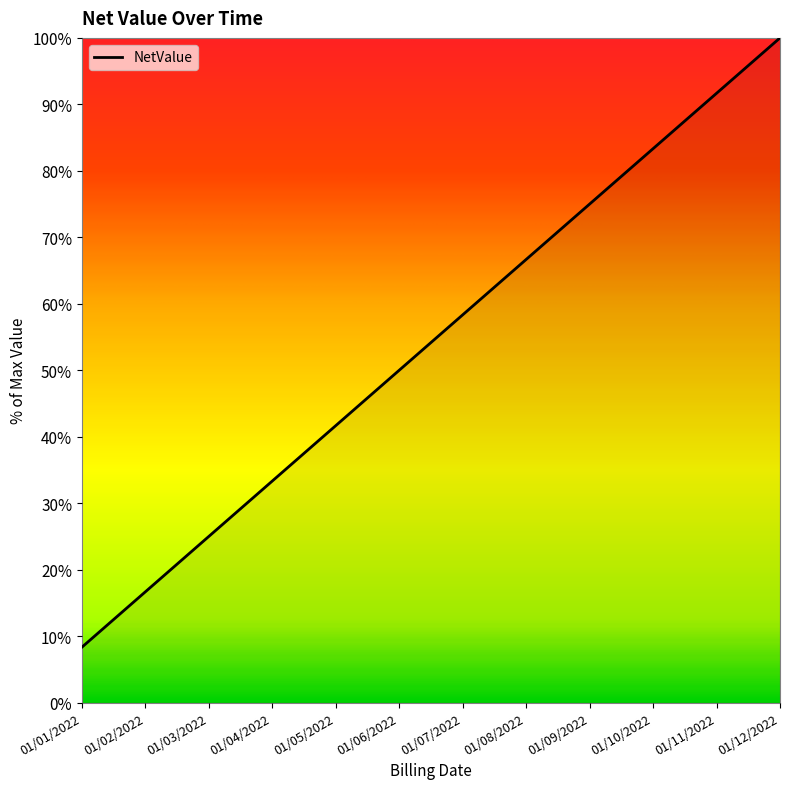

Rank the categories by value from highest to lowest.

01/12/2022, 01/11/2022, 01/10/2022, 01/09/2022, 01/08/2022, 01/07/2022, 01/06/2022, 01/05/2022, 01/04/2022, 01/03/2022, 01/02/2022, 01/01/2022